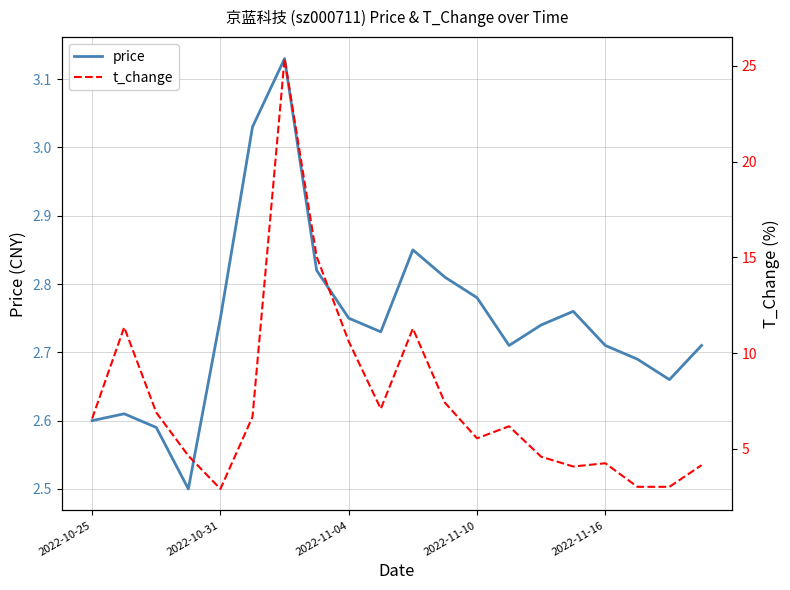

Count the number of data series in this chart.

2